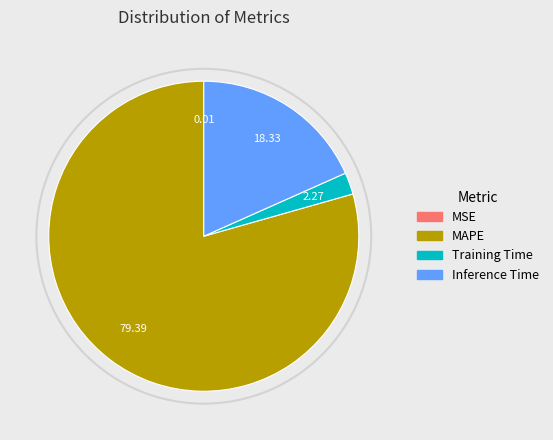

Rank the categories by value from highest to lowest.

MAPE, Inference Time, Training Time, MSE